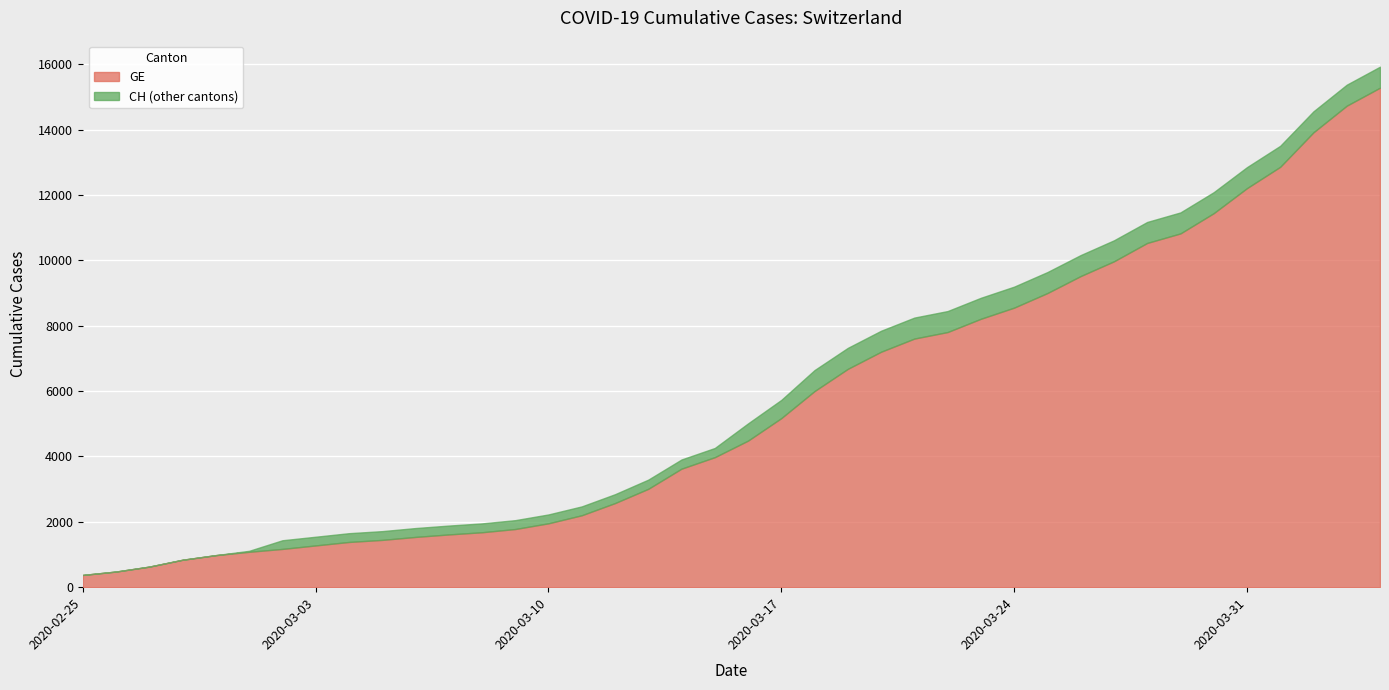

Which category has the lowest value across all series?

2020-02-25